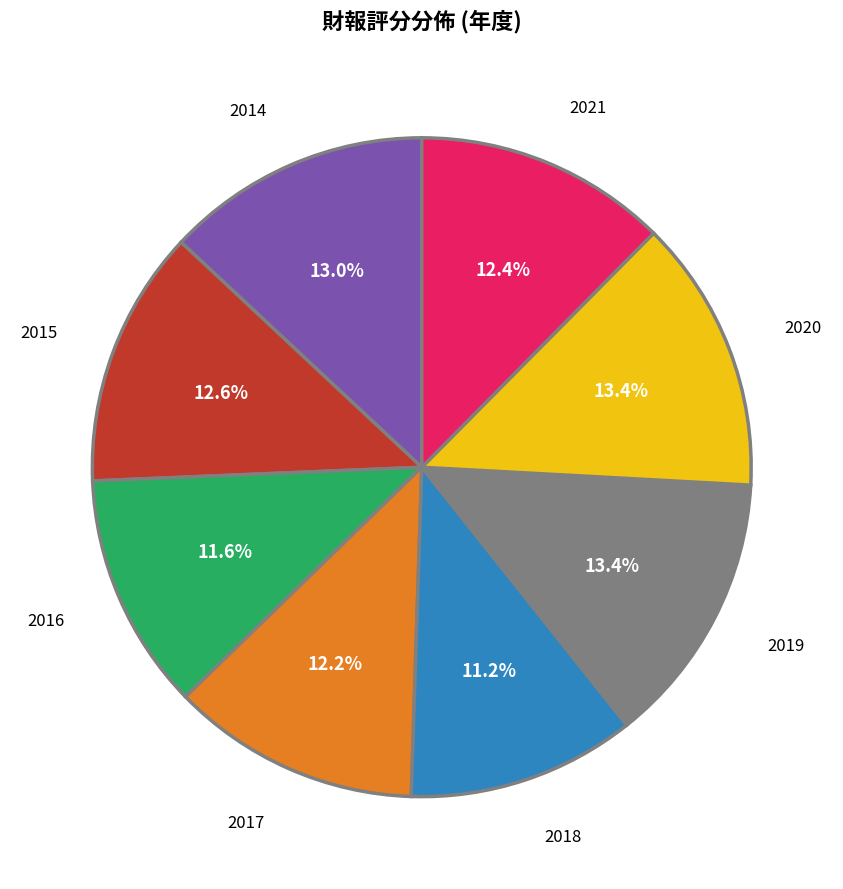

Is there a majority slice in this chart?

No